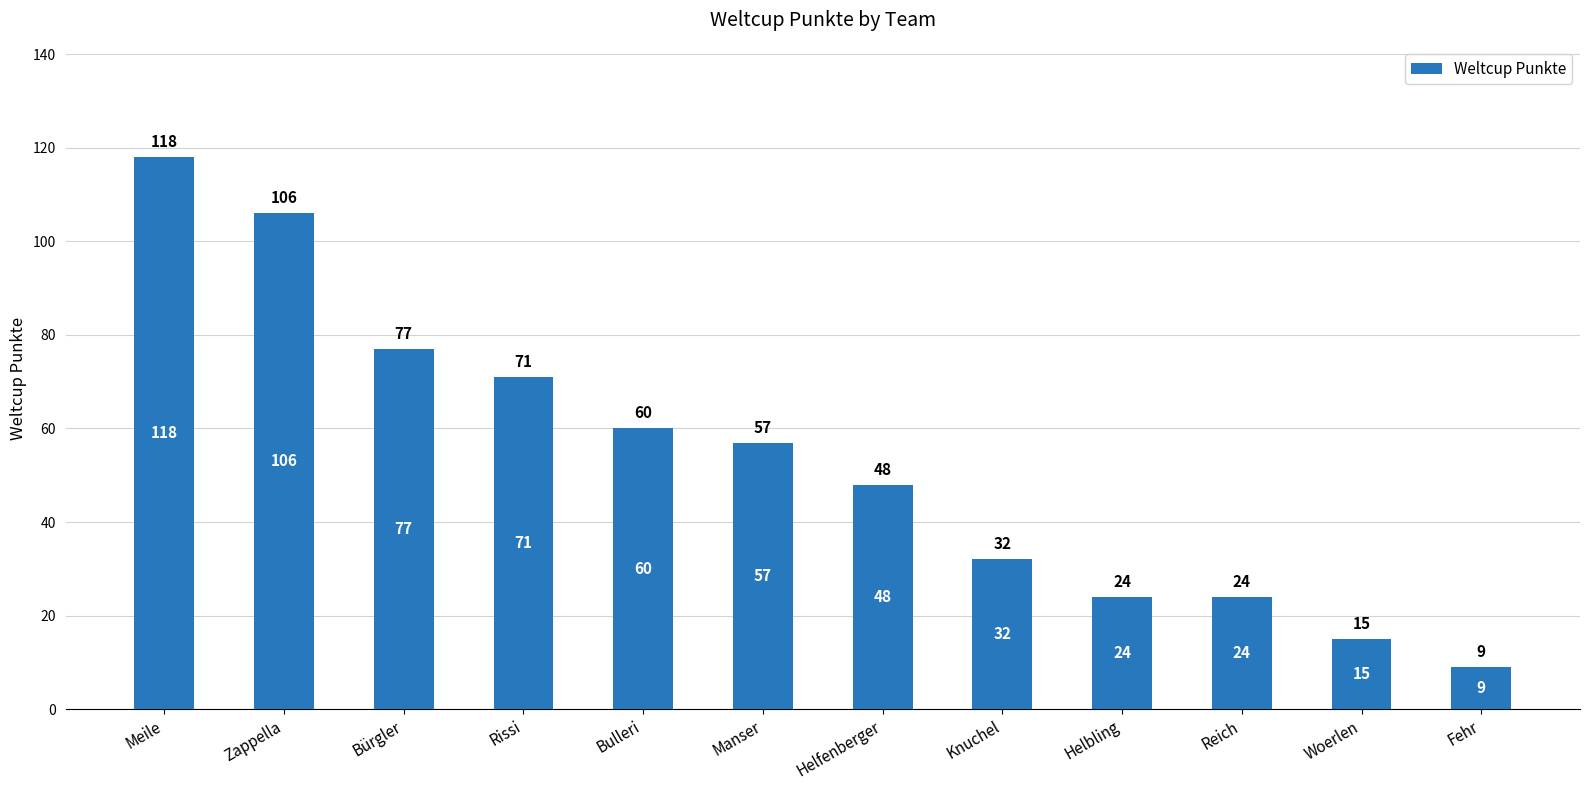

What is the smallest value displayed?

9